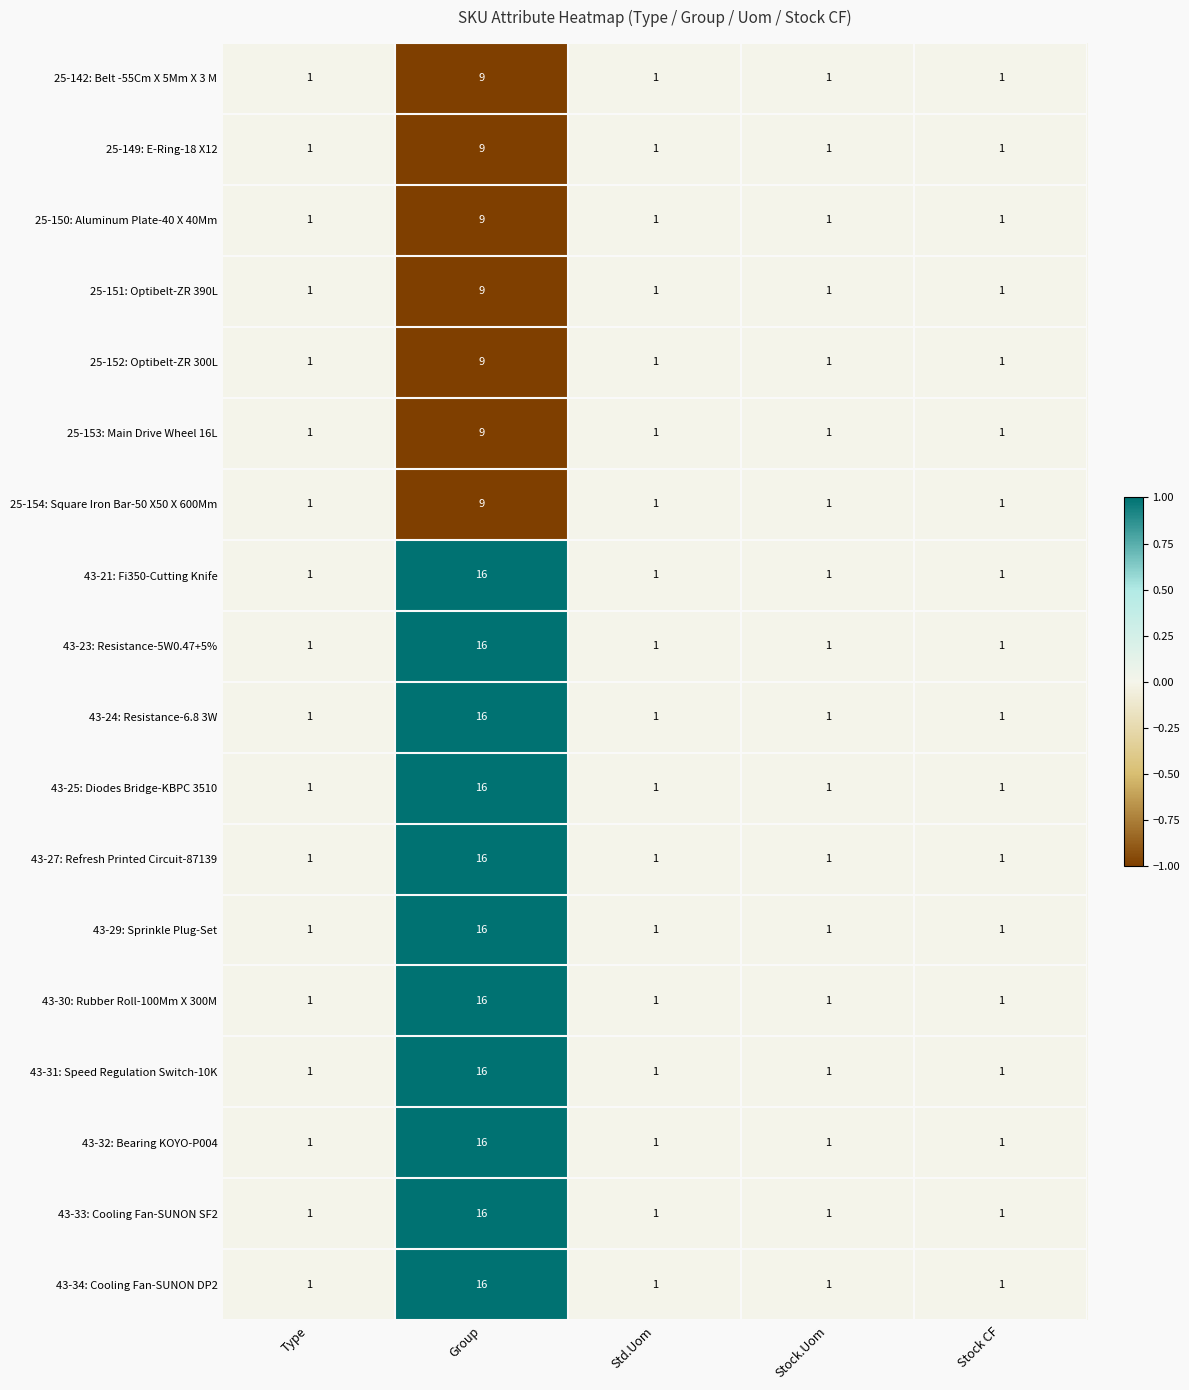

At which category is the sum across all series the highest?

Group